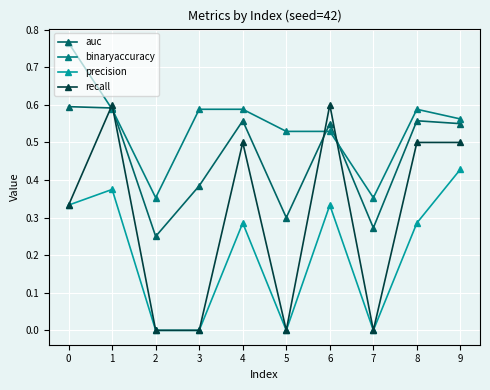

What is the value of the recall point at the 10th from the left?

0.5